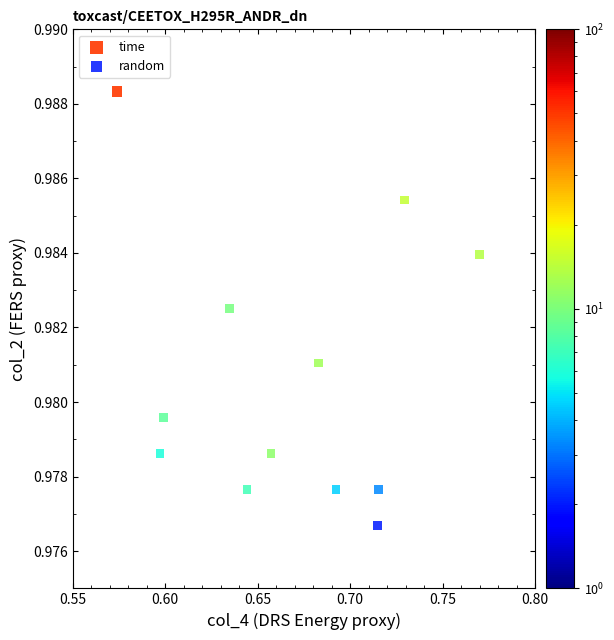

What are all the series names shown in the legend?

time, random